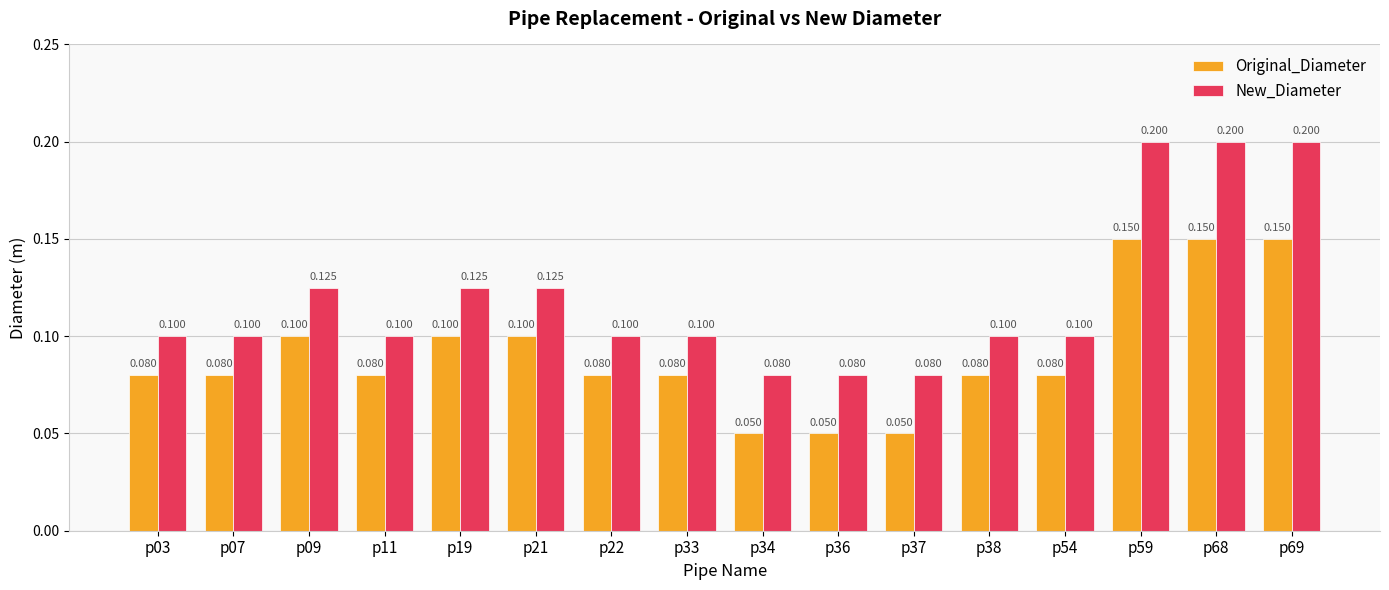

Which series has the largest range (max minus min)?

New_Diameter